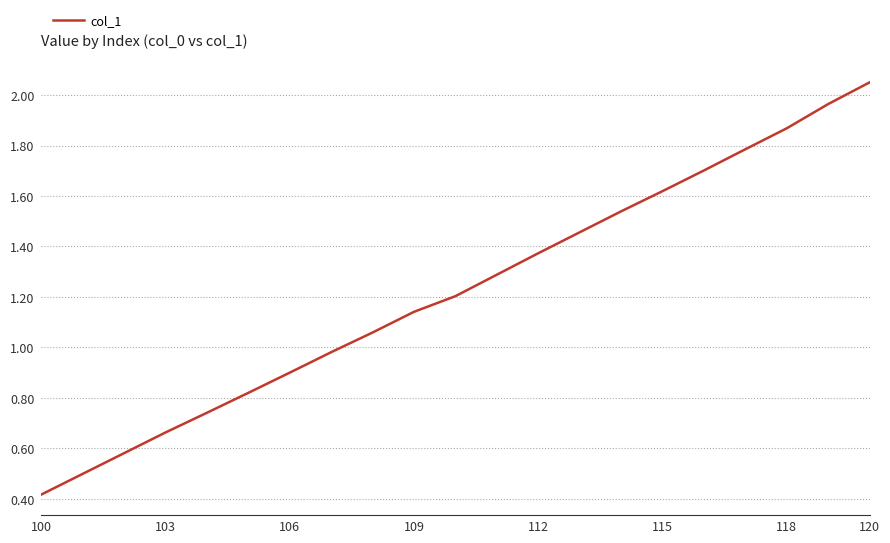

What is the minimum value shown in the chart?

0.4